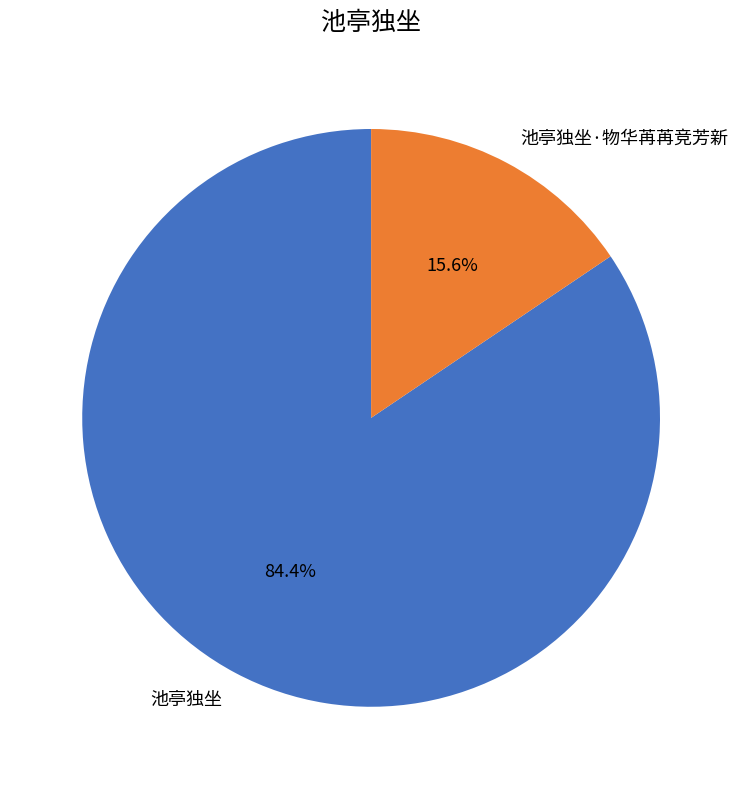

Which has a higher value, 池亭独坐 or 池亭独坐·物华苒苒竞芳新?

池亭独坐